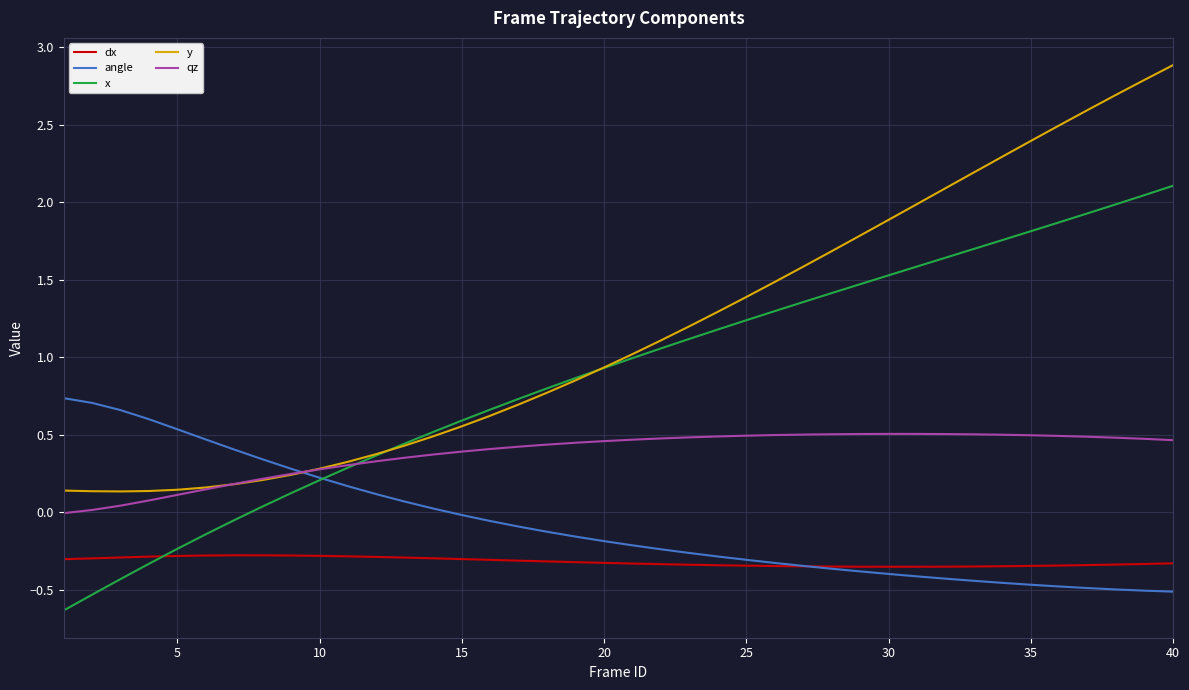

Which series has the widest spread of values?

y